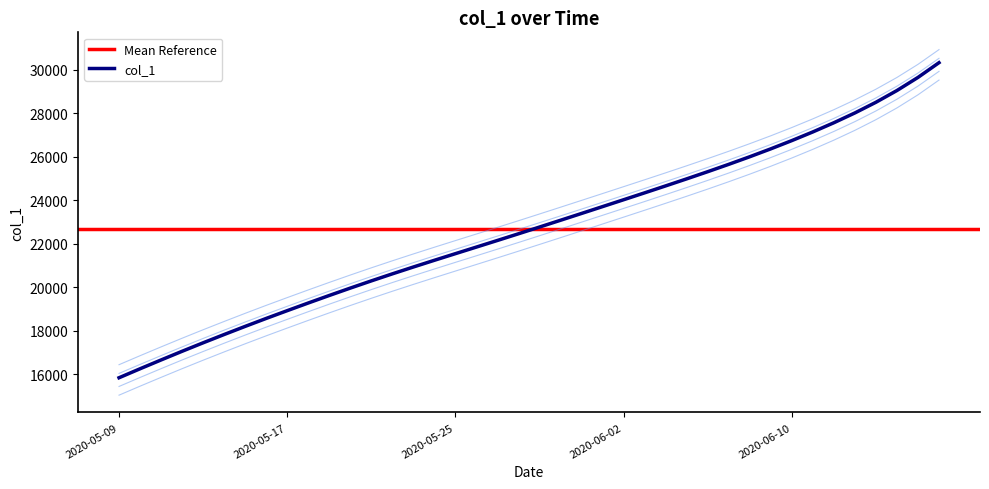

What is the difference between the values at 2020-06-11 and 2020-05-17?

8214.4